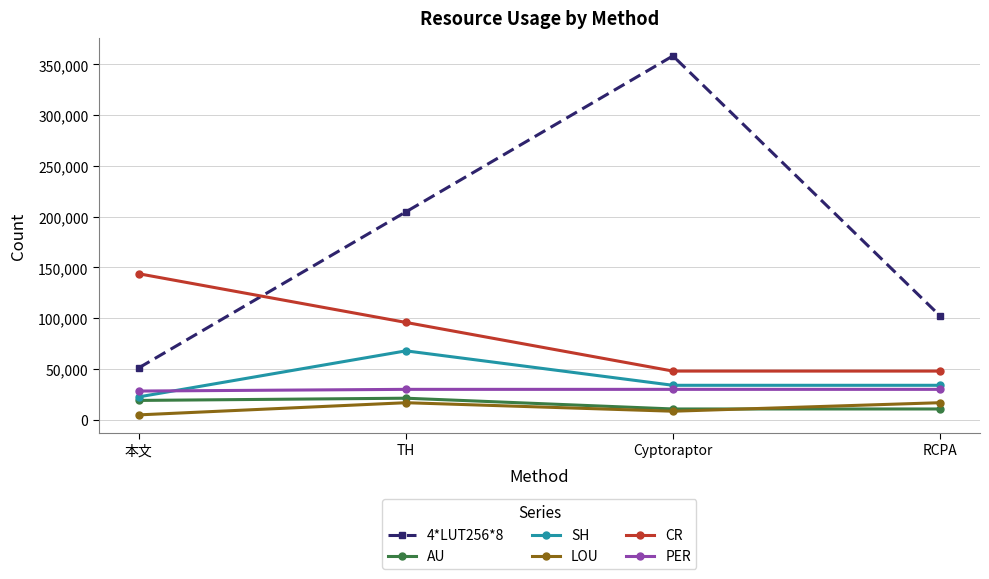

True or false: CR and PER cross at least once.

False